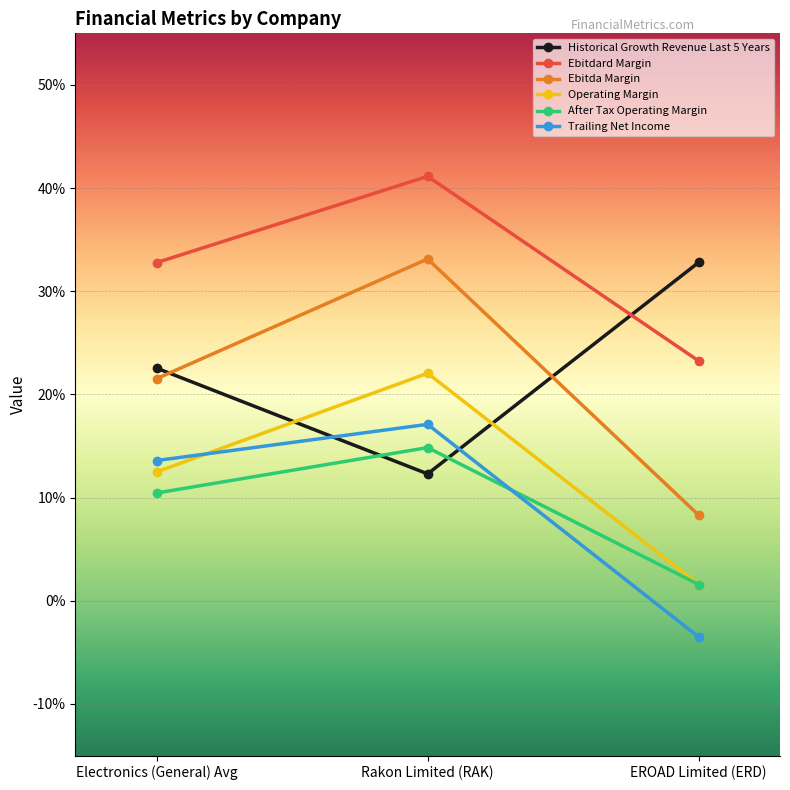

What is the total value across all series at Rakon Limited (RAK)?

1.4